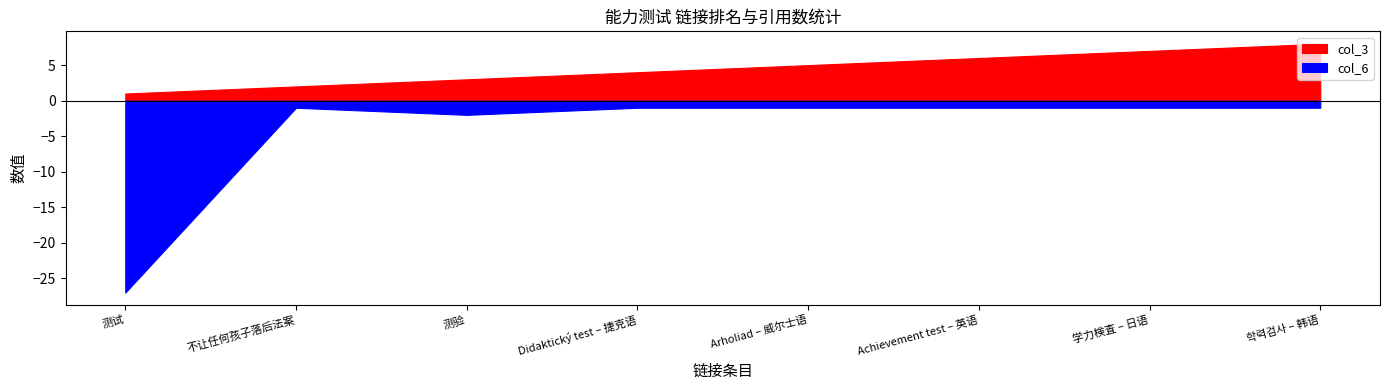

Rank the series at 测验 from highest to lowest value.

col_3, col_6